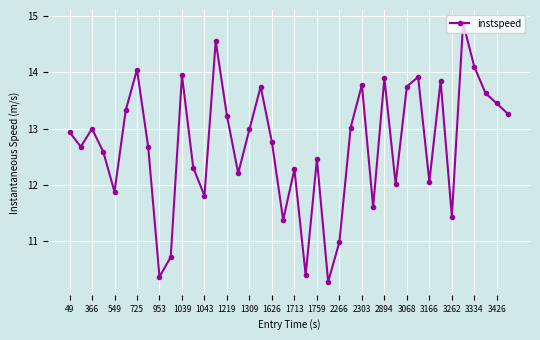

What is the value of the 6th point from the left?

13.3